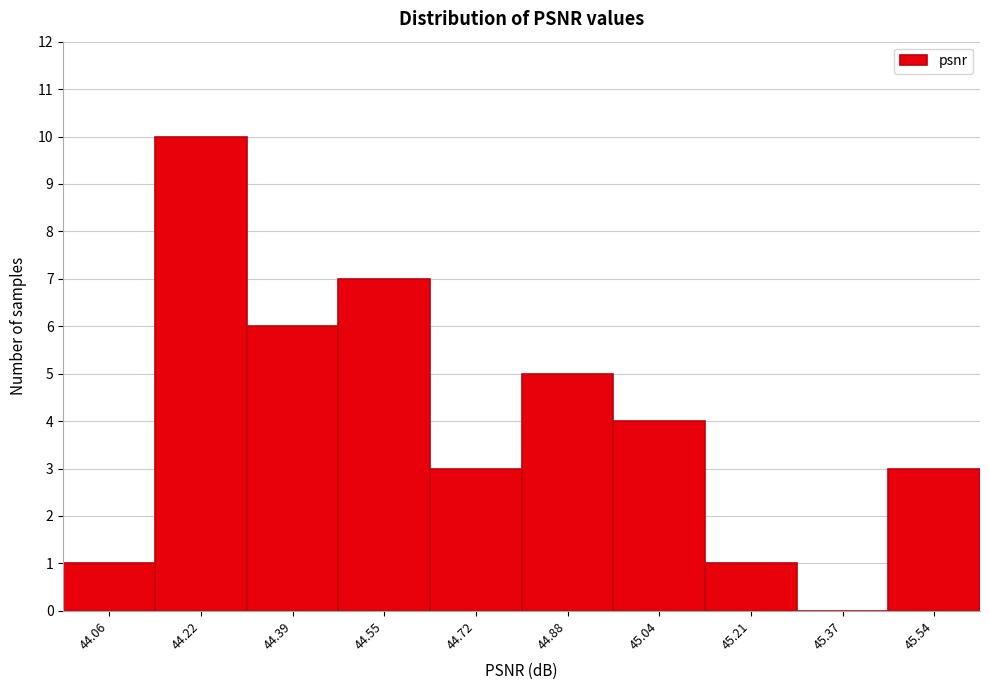

Reading left to right, list all the values displayed in this chart.

44.06=1	44.22=10	44.39=6	44.55=7	44.72=3	44.88=5	45.04=4	45.21=1	45.37=0	45.54=3